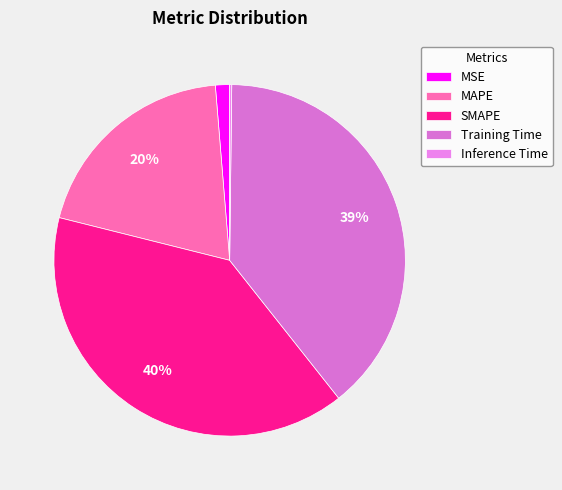

Is it true that MAPE is 32% of the pie?

False